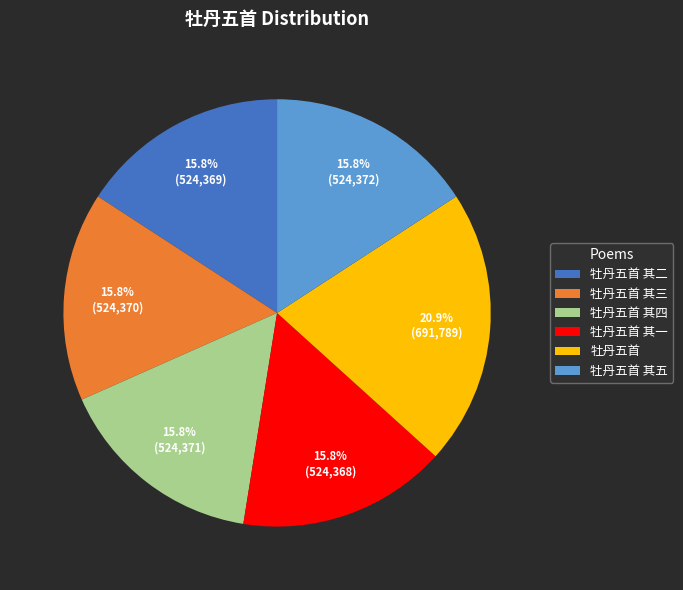

What percentage is the 牡丹五首 其四 slice, to the nearest percent?

16%